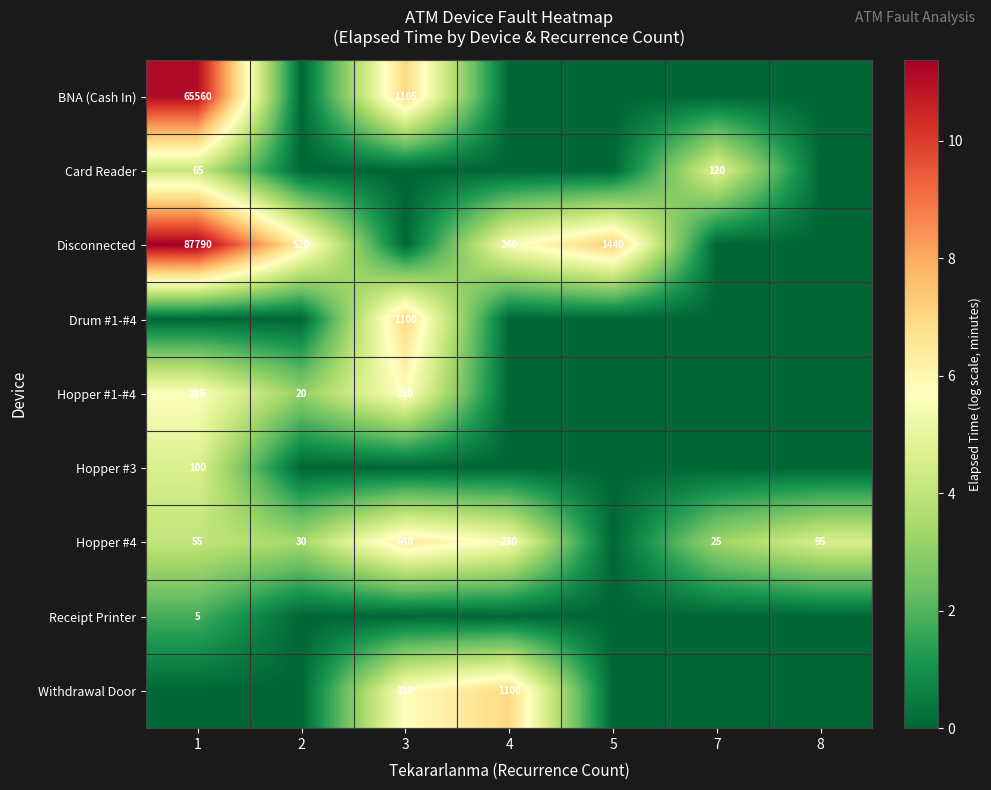

Between 3 and 1, which is larger?

1